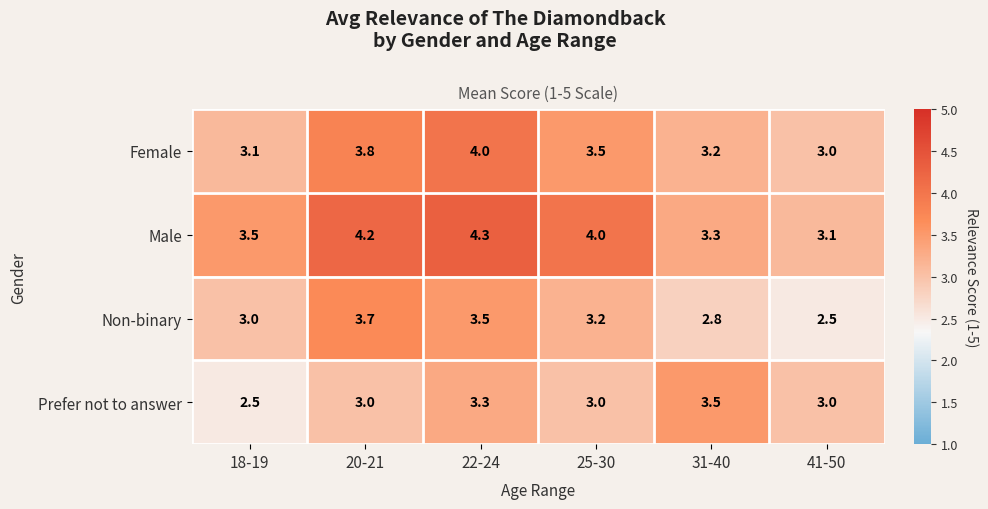

What is the highest value of the Prefer not to answer series?

3.5